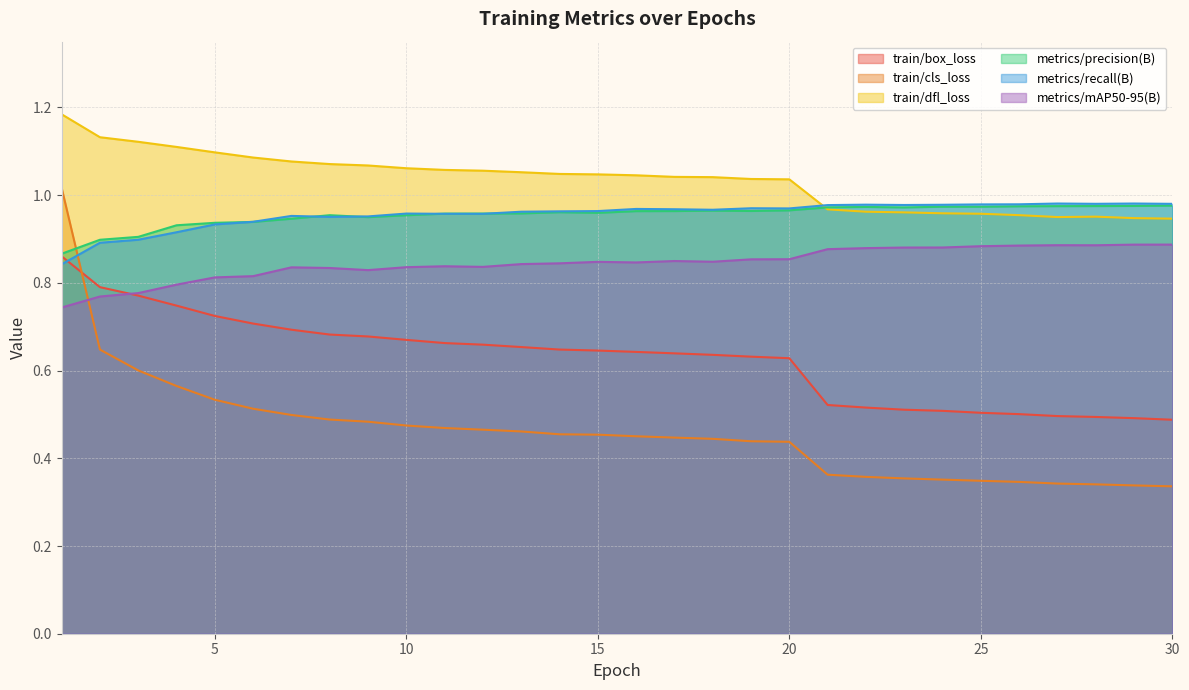

Which series ends up on top after the final intersection of metrics/recall(B) and train/dfl_loss?

metrics/recall(B)